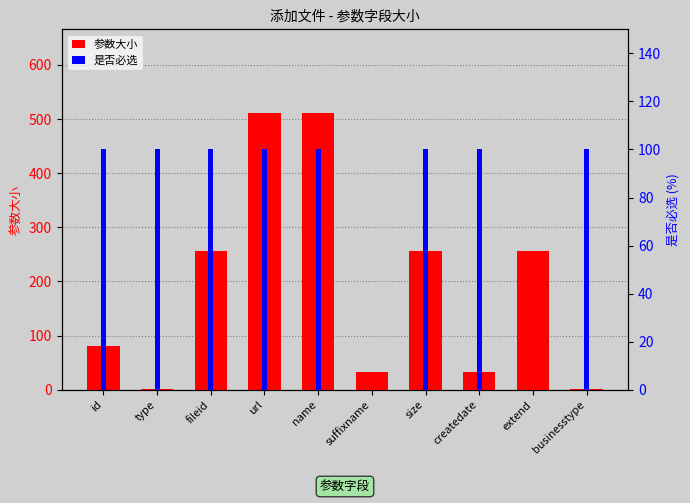

What are all the series names shown in the legend?

参数大小, 是否必选